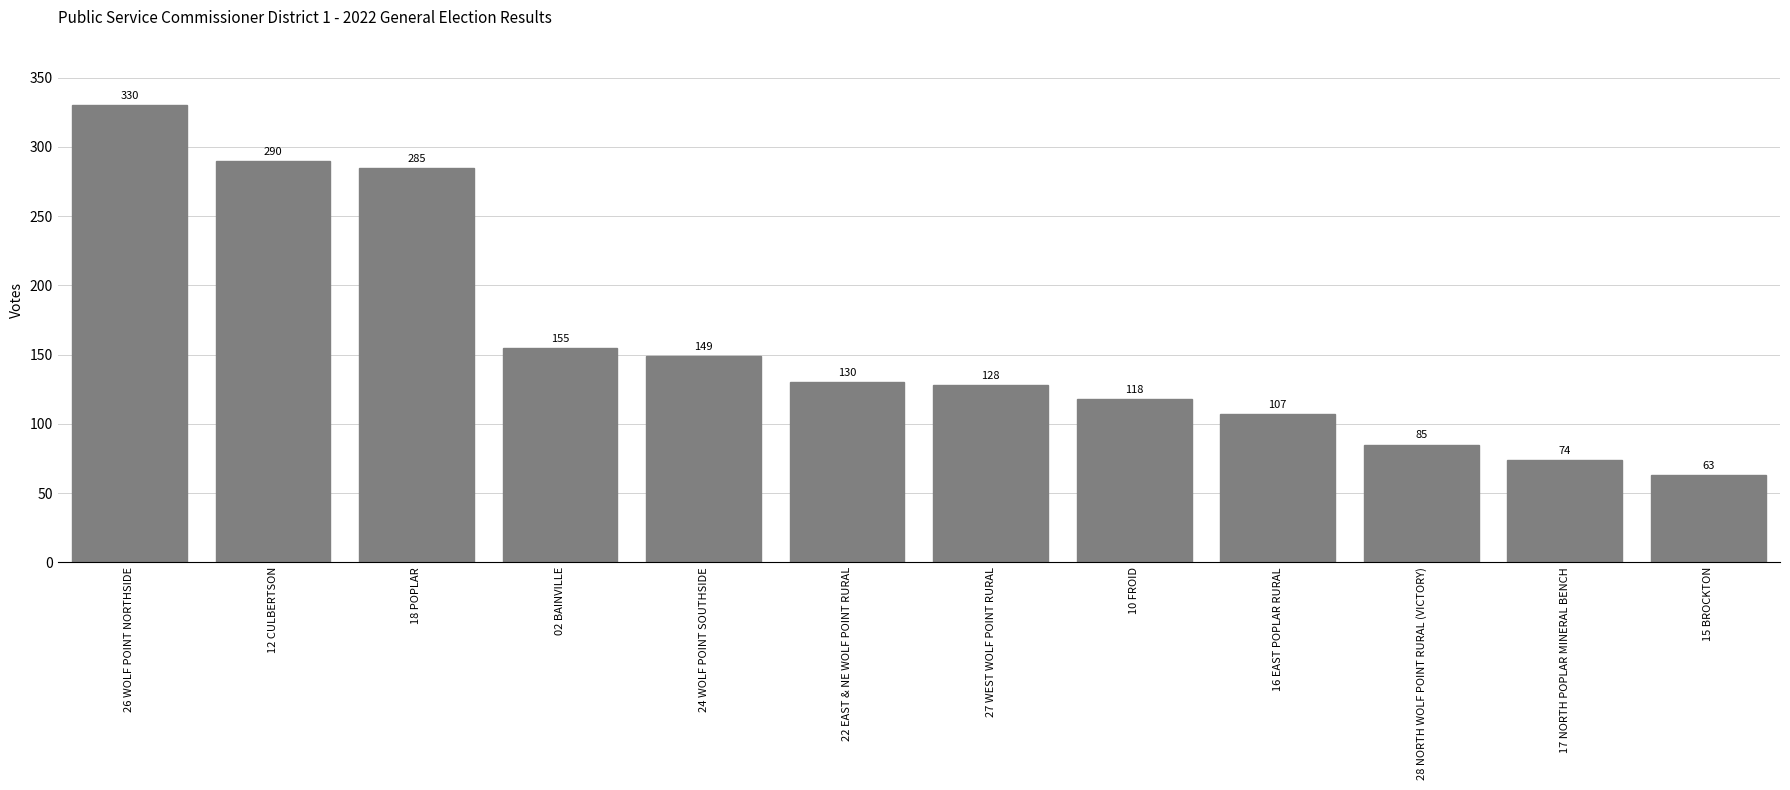

What is the label of the 7th bar from the right?

22 EAST & NE WOLF POINT RURAL